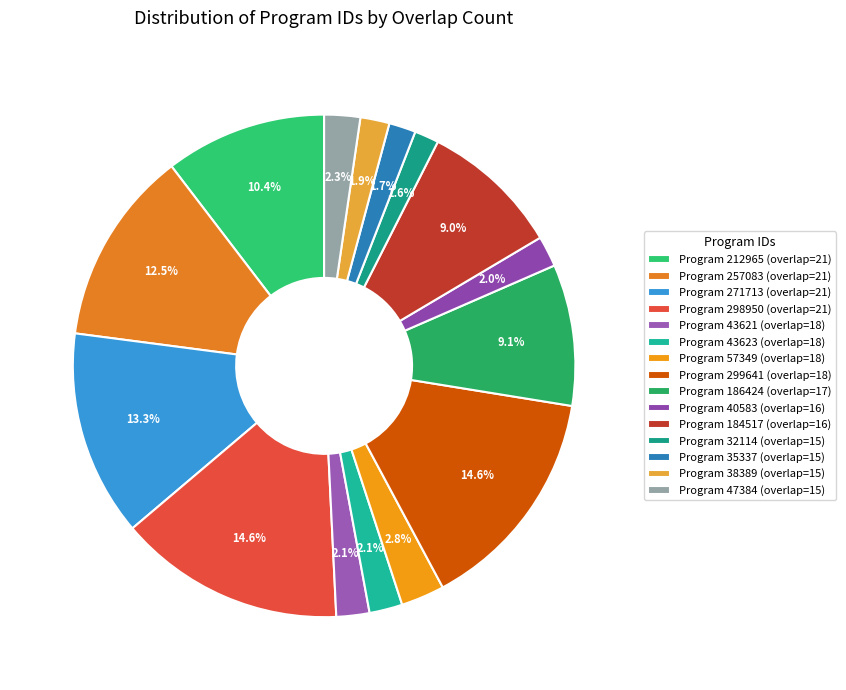

To the nearest percent, what is the average slice percentage?

7%